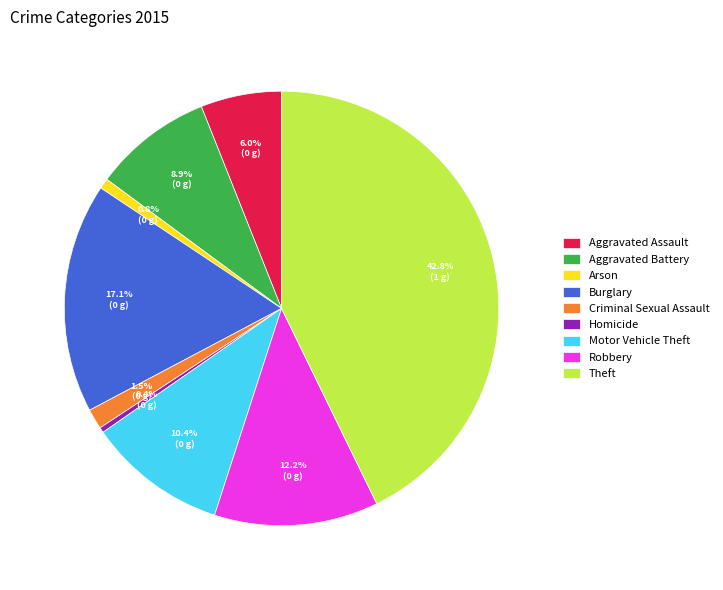

What is the largest slice in the pie chart?

Theft